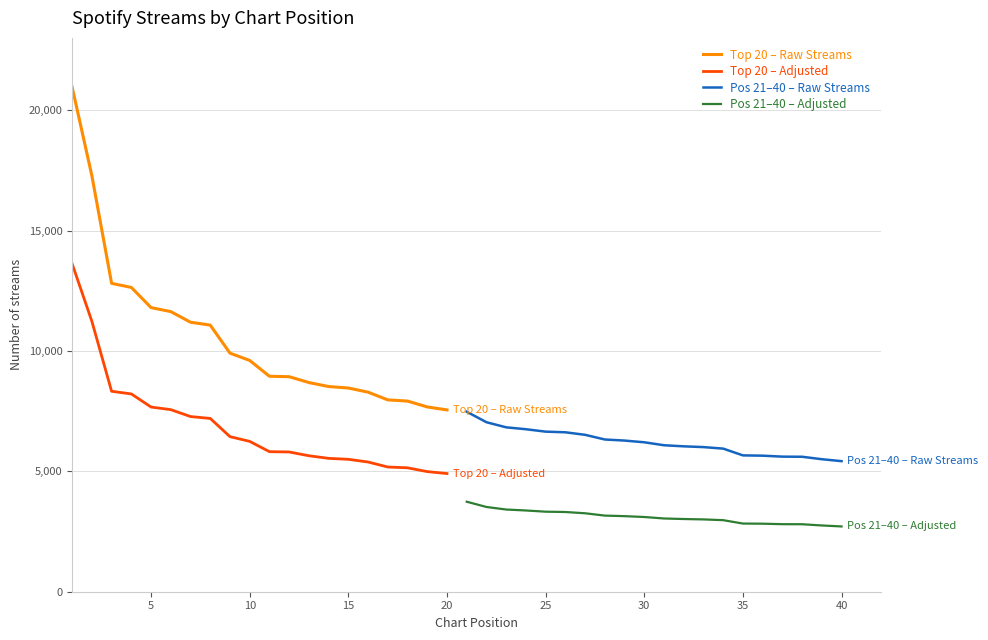

At how many categories does at least one series exceed 18953?

1